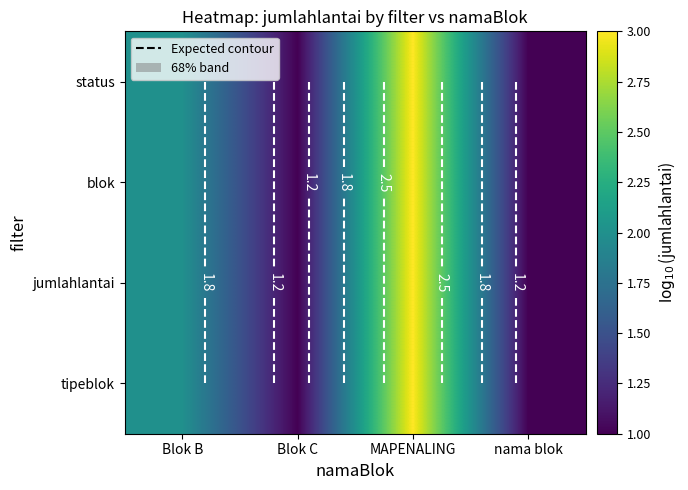

Is it true that tipeblok equals 3 at Blok B?

False